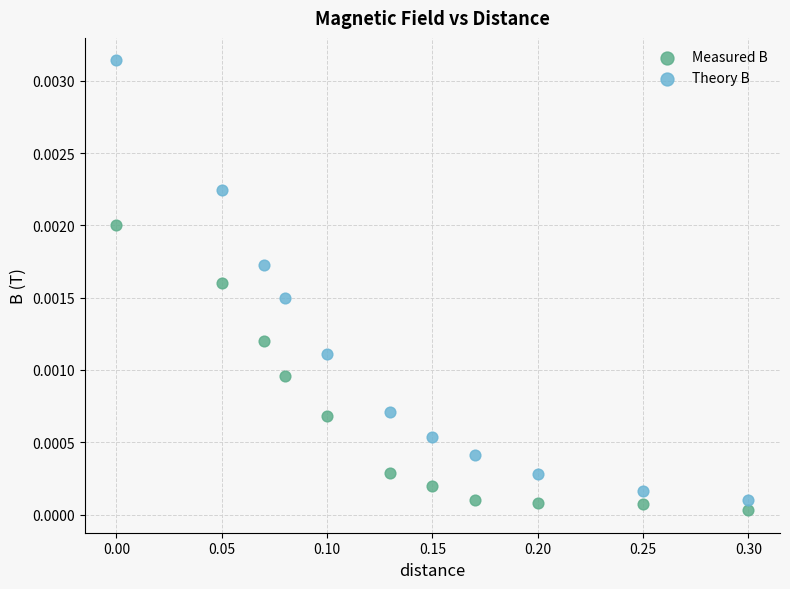

Across all data points, what is the range of X values (max minus min)?

0.3